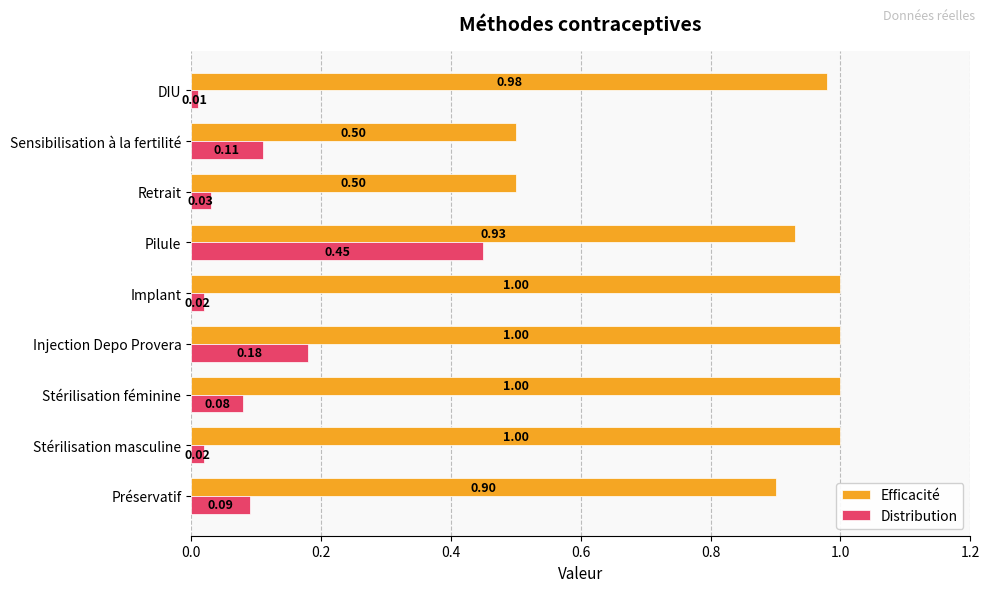

Which series has the widest spread of values?

Efficacité